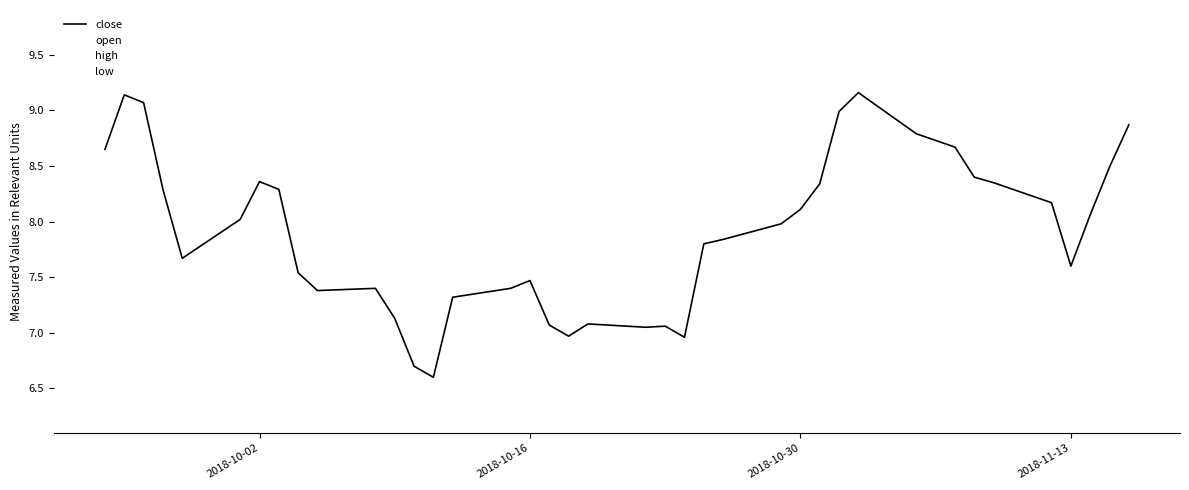

True or false: low and open cross at least once.

False